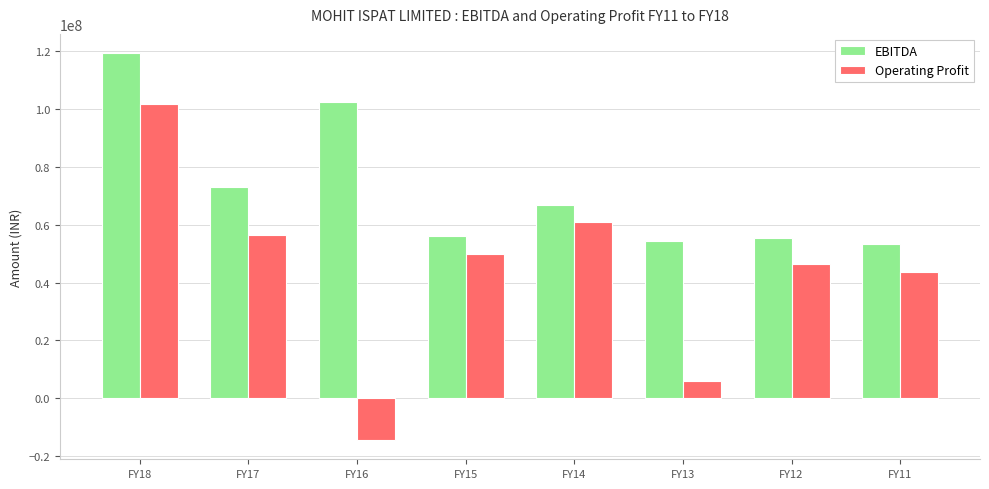

Rank the series by their average value, from lowest to highest.

Operating Profit, EBITDA